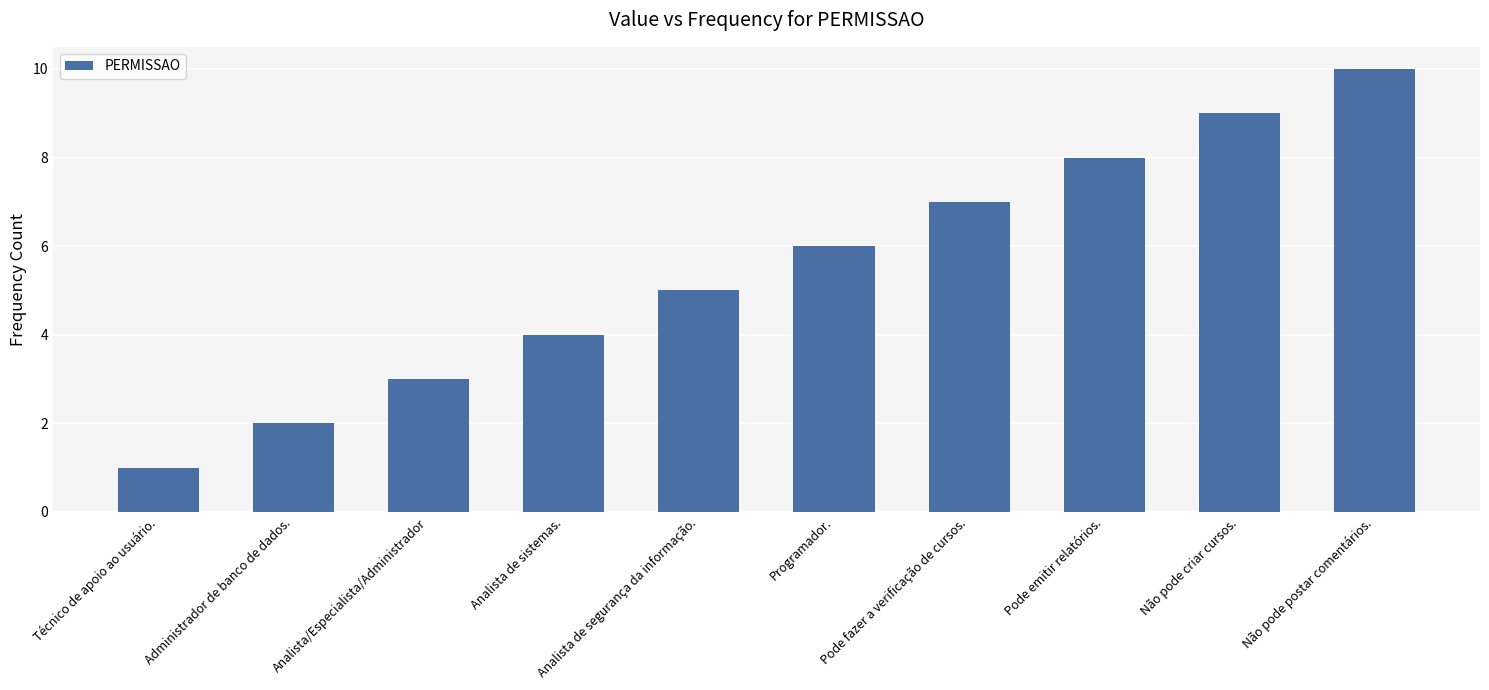

How many data points are less than 6?

5